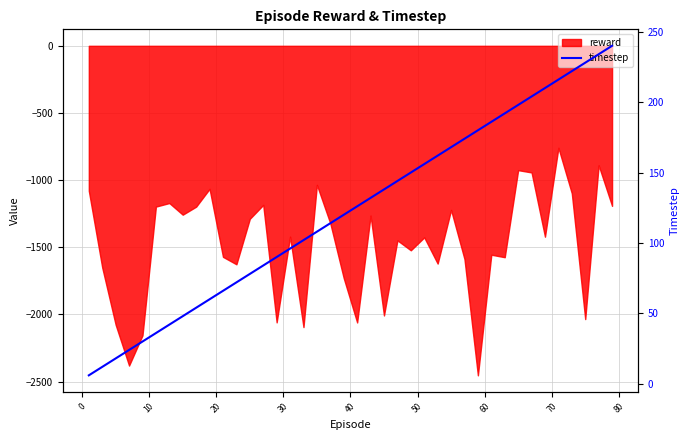

The chart shows a value of 59 at 30. True or false?

False